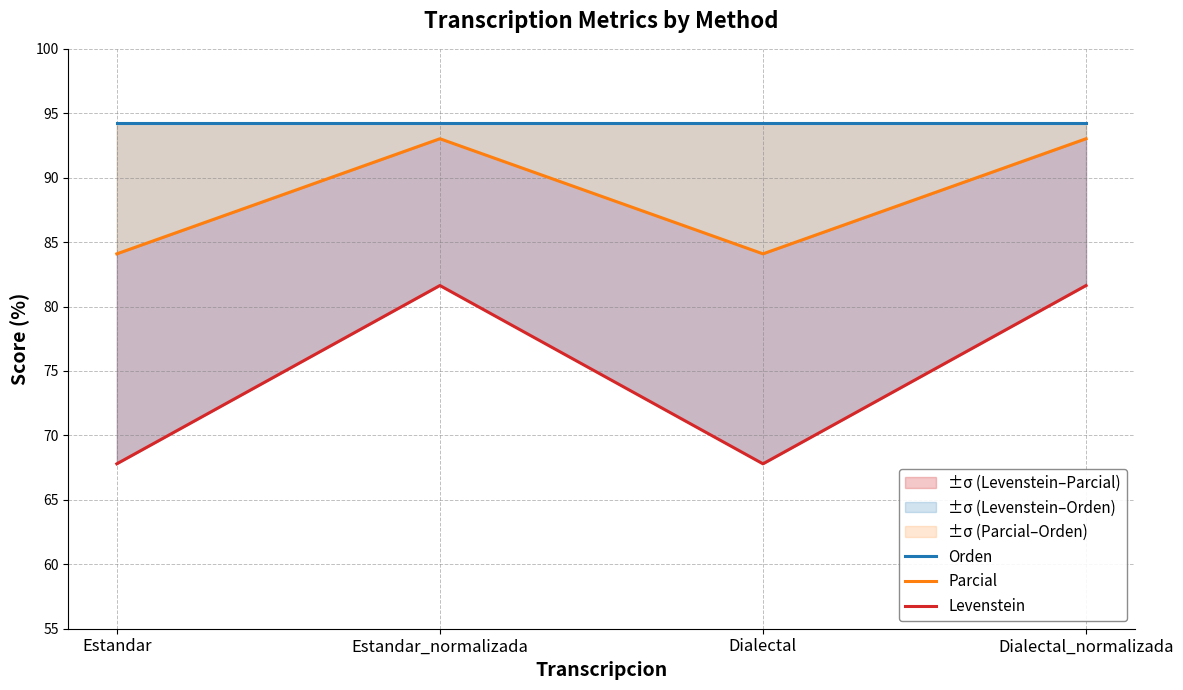

List the series in order of their peak value, highest first.

Orden, Parcial, Levenstein